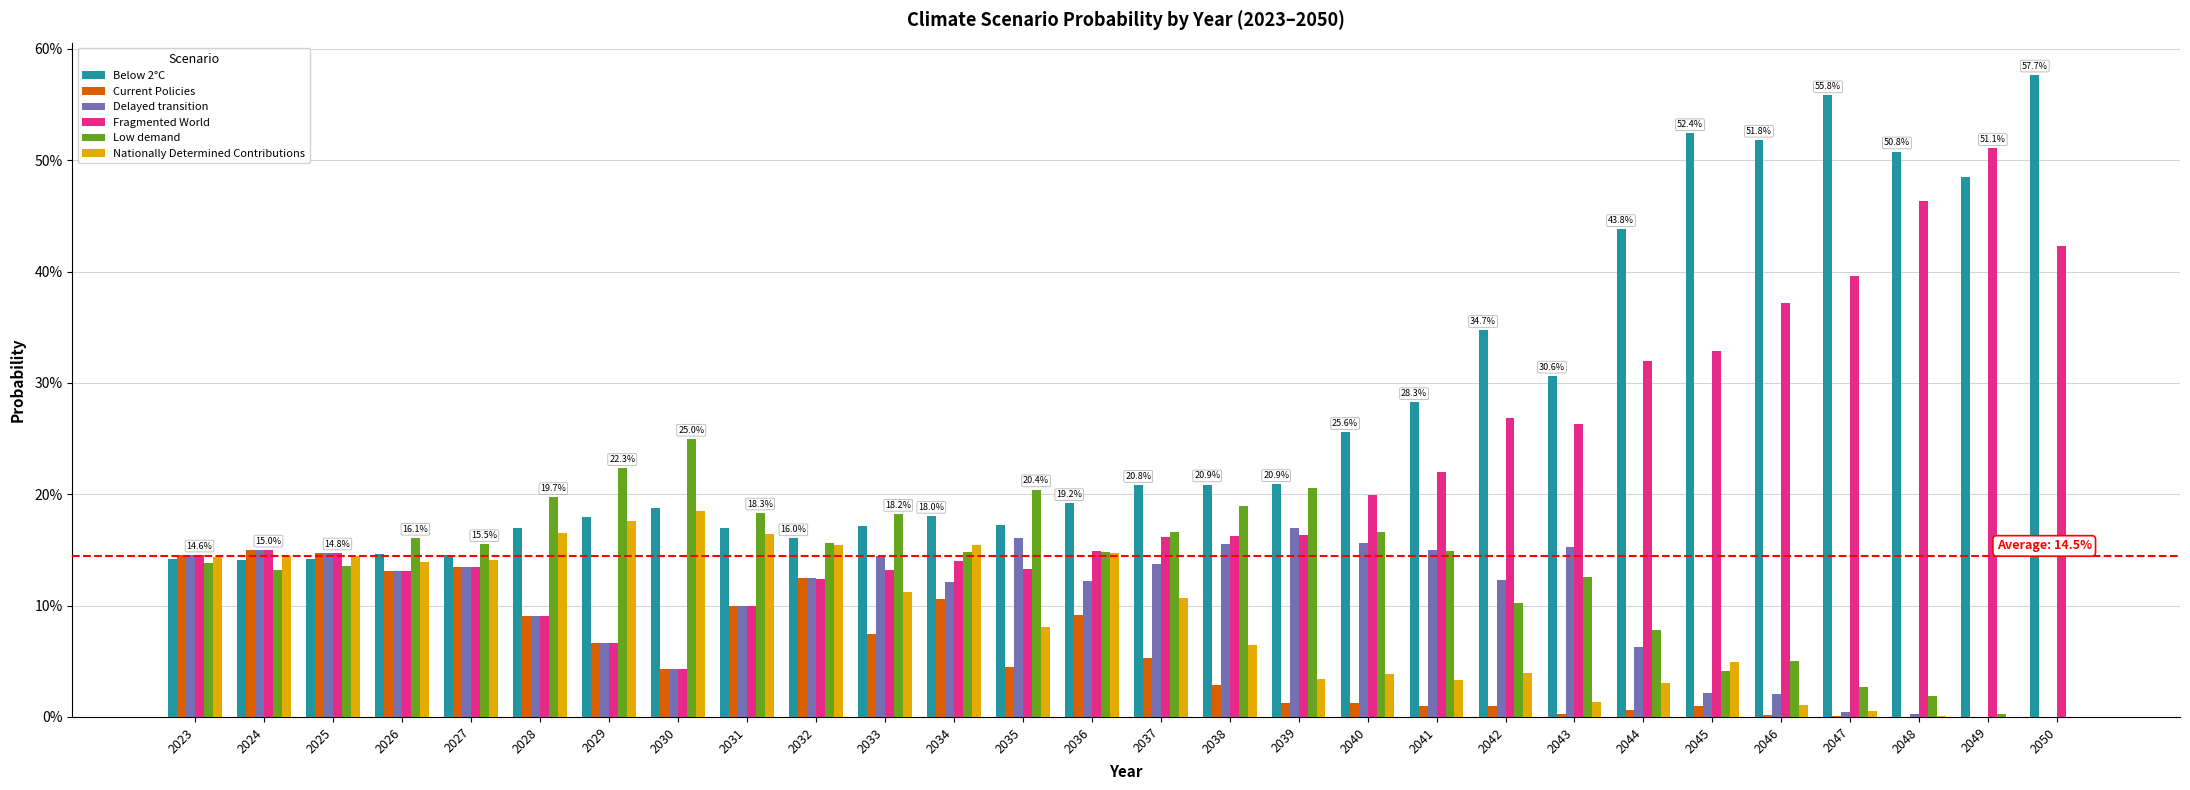

Which category has the highest value in the Fragmented World series?

2049